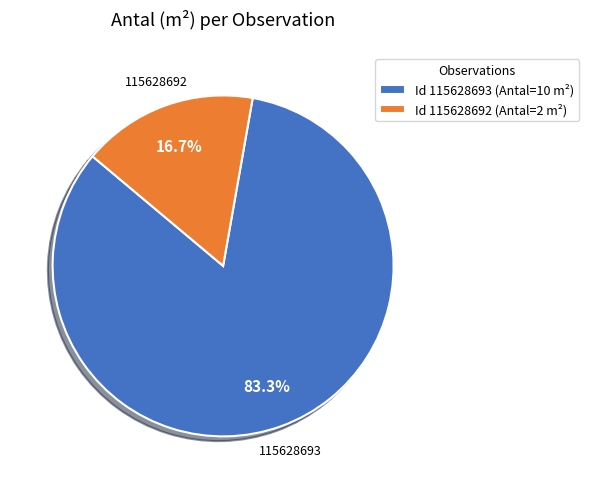

Approximately how many times larger is the value at Id 115628693 (Antal=10 m²) compared to Id 115628692 (Antal=2 m²)?

5.0